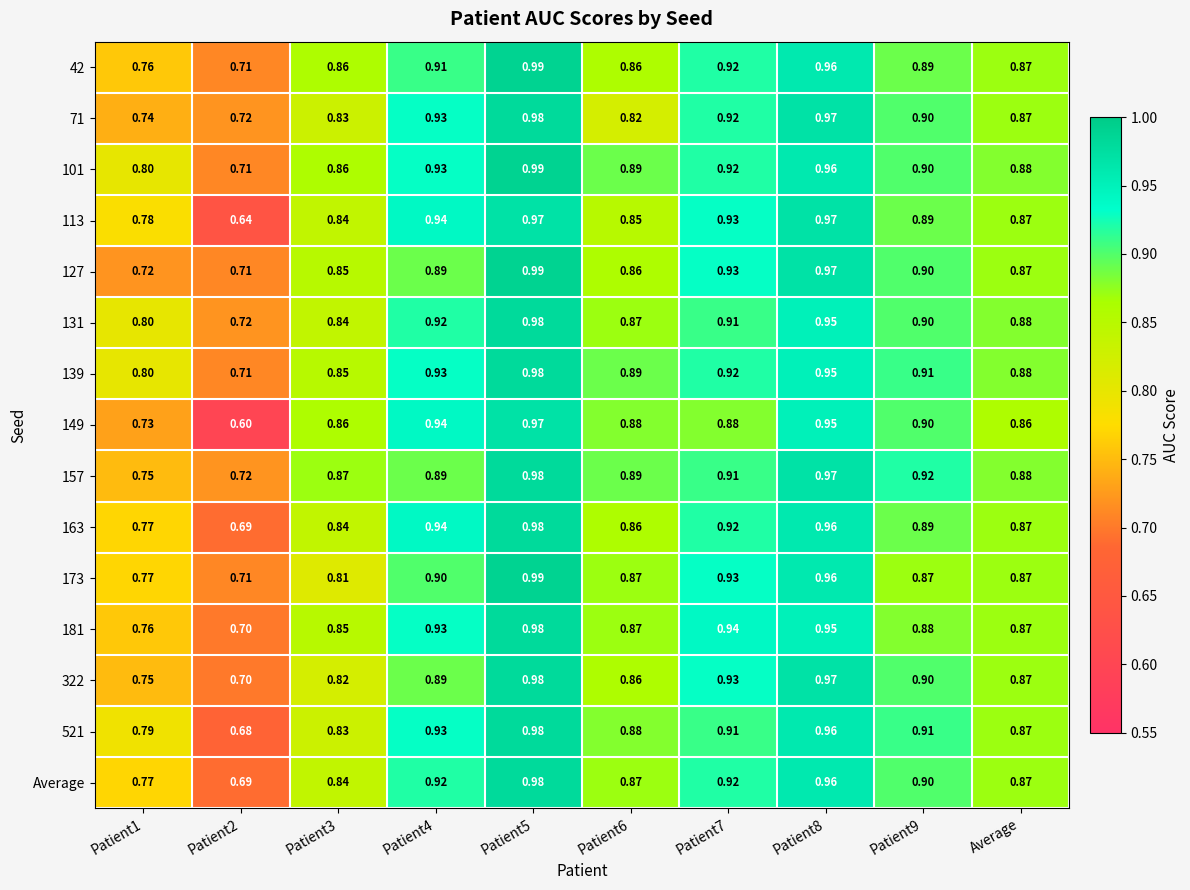

Rank the series by their maximum value, from lowest to highest.

113, 149, 71, 131, 139, 157, 163, 181, 322, 521, Average, 42, 101, 127, 173